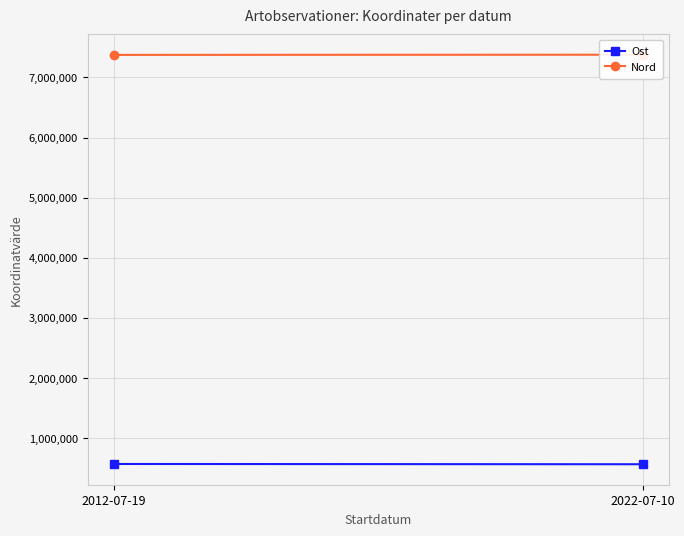

Where does the Nord series first go above 7377992?

2022-07-10